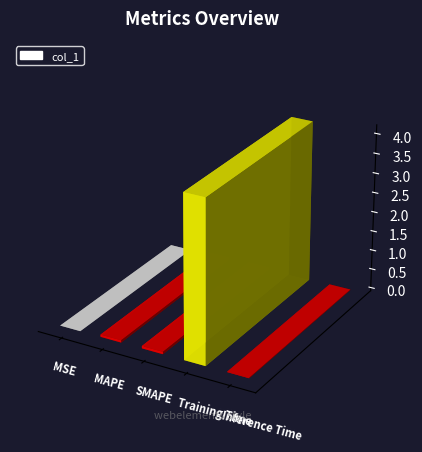

How many bars are there in total?

5